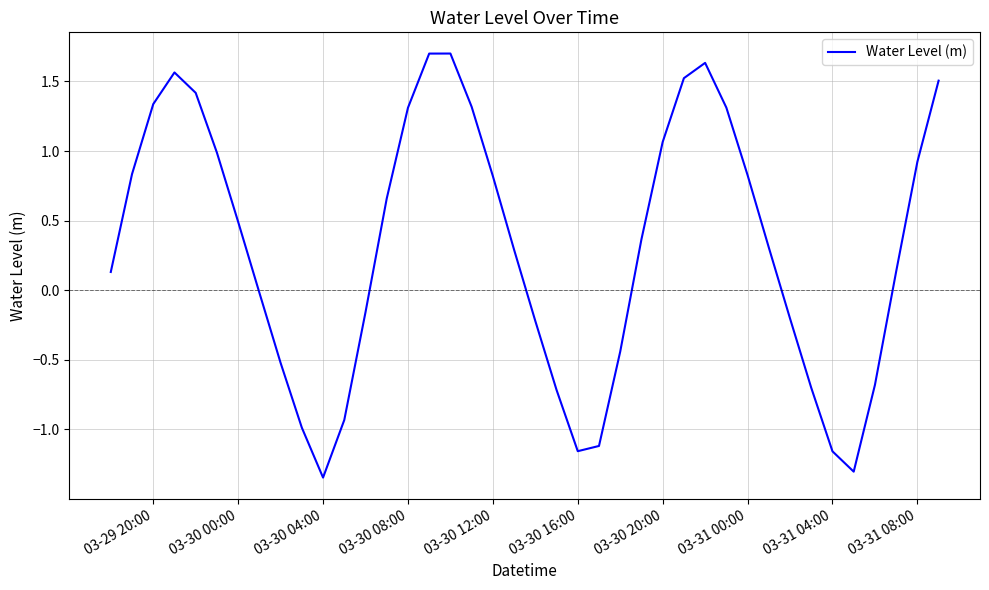

What is the maximum value shown in the chart?

1.7